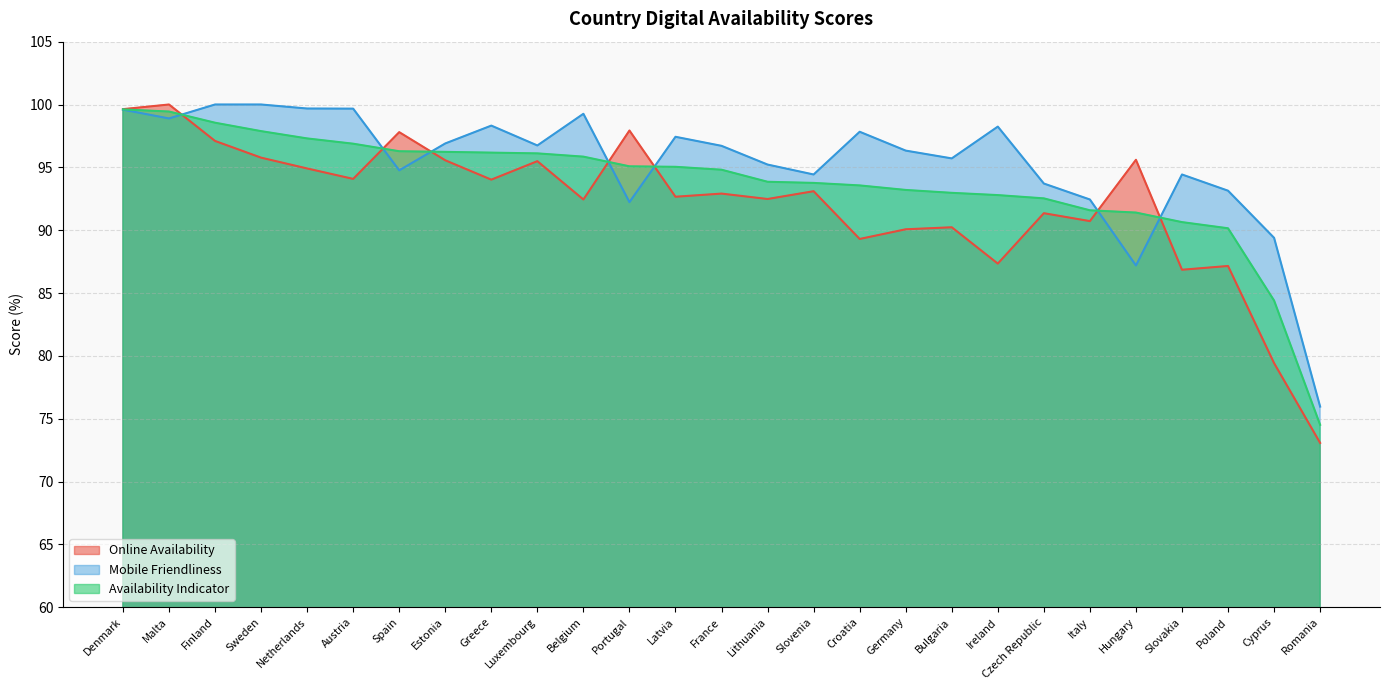

List the series in order of their overall mean, lowest first.

Online Availability, Availability Indicator, Mobile Friendliness